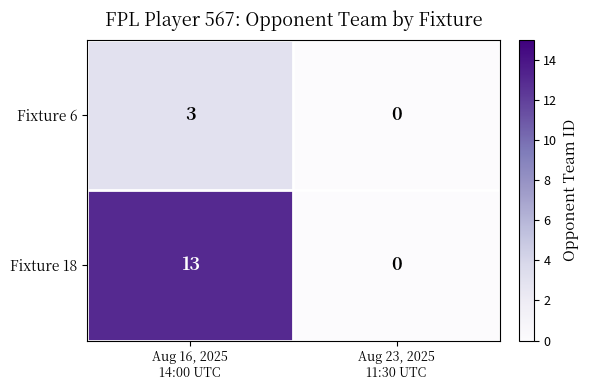

Reading left to right, extract all data points from this chart.

Fixture 6: 3	0
Fixture 18: 13	0